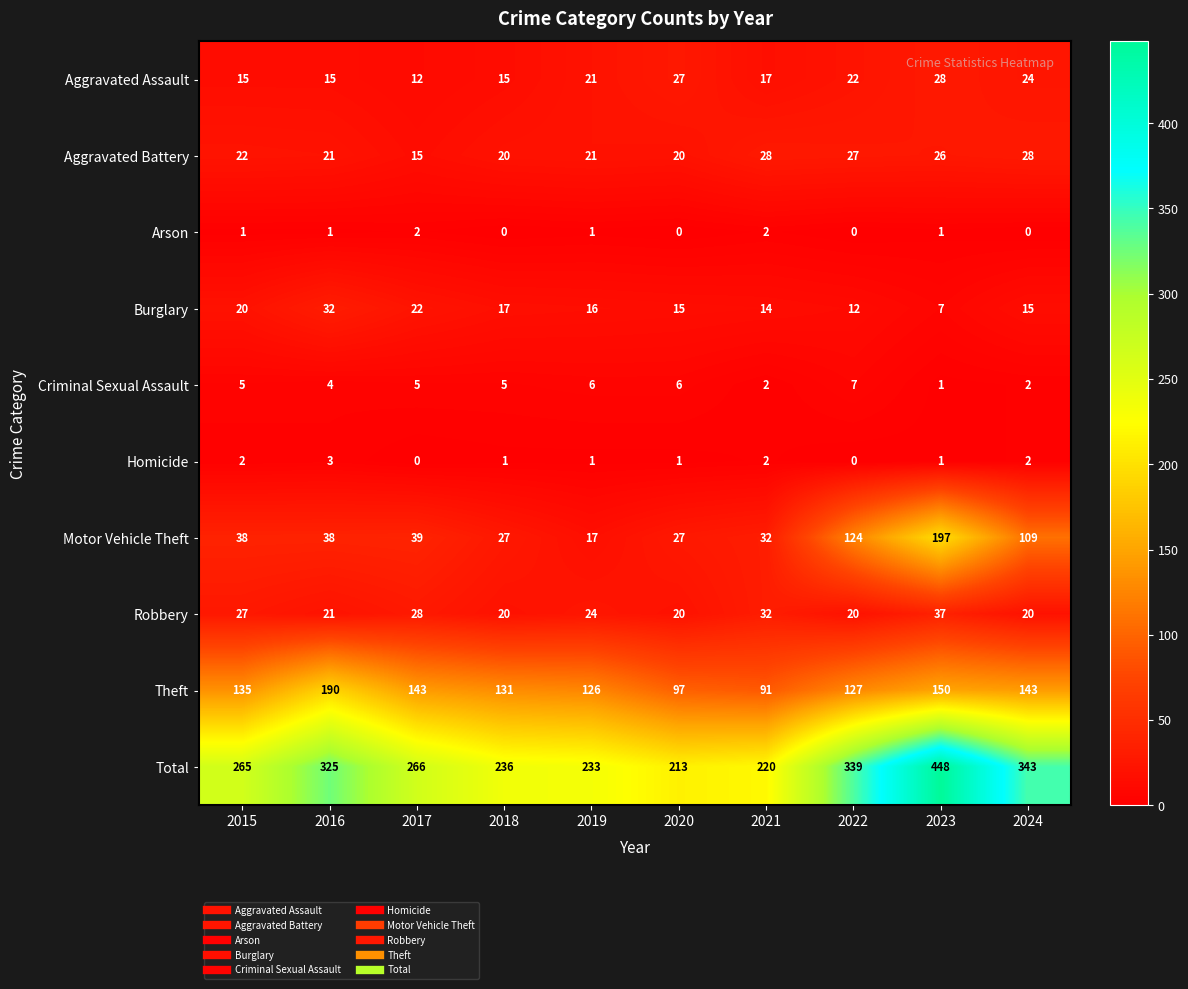

What is the total value across all series at 2022?

678